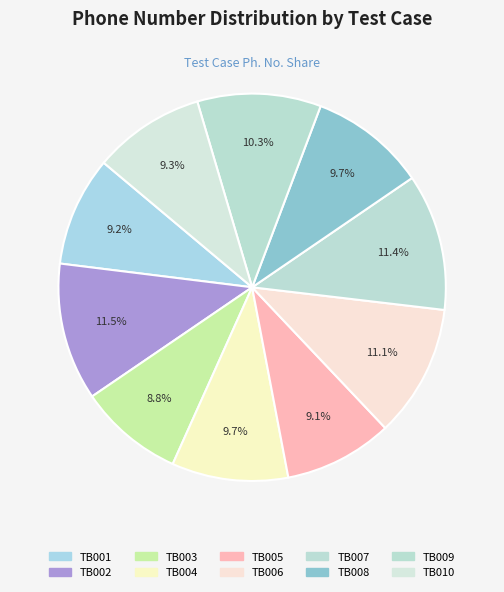

Approximately how many times larger is the value at TB010 compared to TB007?

0.8